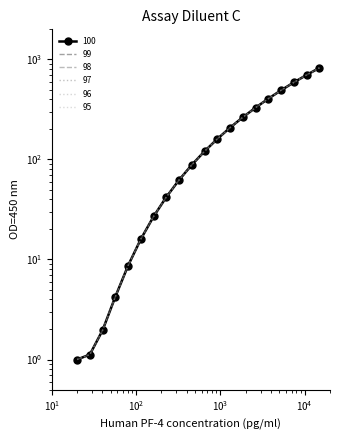

Reading left to right, what are all the values shown in this chart?

100: 1.0	1.1	2.0	4.2	8.7	16.0	26.9	42.2	62.4	88.5	121.0	160.7	208.4	264.6	330.3	406.0	492.5	590.6	700.8	824.1
99: 1.0	1.1	2.0	4.2	8.7	16.0	26.9	42.2	62.4	88.5	121.0	160.7	208.4	264.6	330.3	406.0	492.5	590.6	700.8	824.1
98: 1.0	1.1	2.0	4.2	8.7	16.0	26.9	42.2	62.4	88.5	121.0	160.7	208.4	264.6	330.3	406.0	492.5	590.6	700.8	824.1
97: 1.0	1.1	2.0	4.2	8.7	16.0	26.9	42.2	62.4	88.5	121.0	160.7	208.4	264.6	330.3	406.0	492.5	590.6	700.8	824.1
96: 1.0	1.1	2.0	4.2	8.7	16.0	26.9	42.2	62.4	88.5	121.0	160.7	208.4	264.6	330.3	406.0	492.5	590.6	700.8	824.1
95: 1.0	1.1	2.0	4.2	8.7	16.0	26.9	42.2	62.4	88.5	121.0	160.7	208.4	264.6	330.3	406.0	492.5	590.6	700.8	824.1